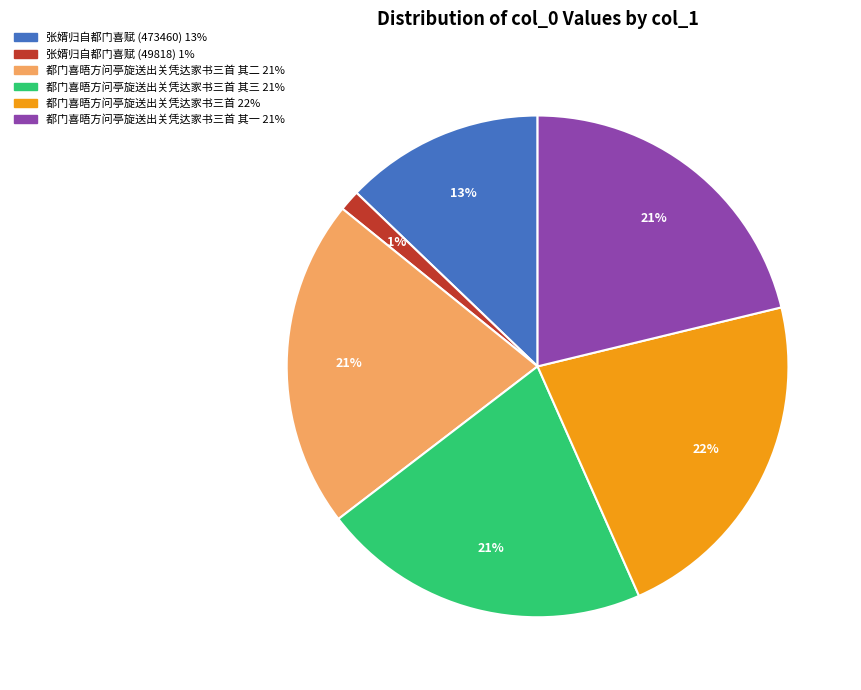

How many segments does this pie chart have?

6